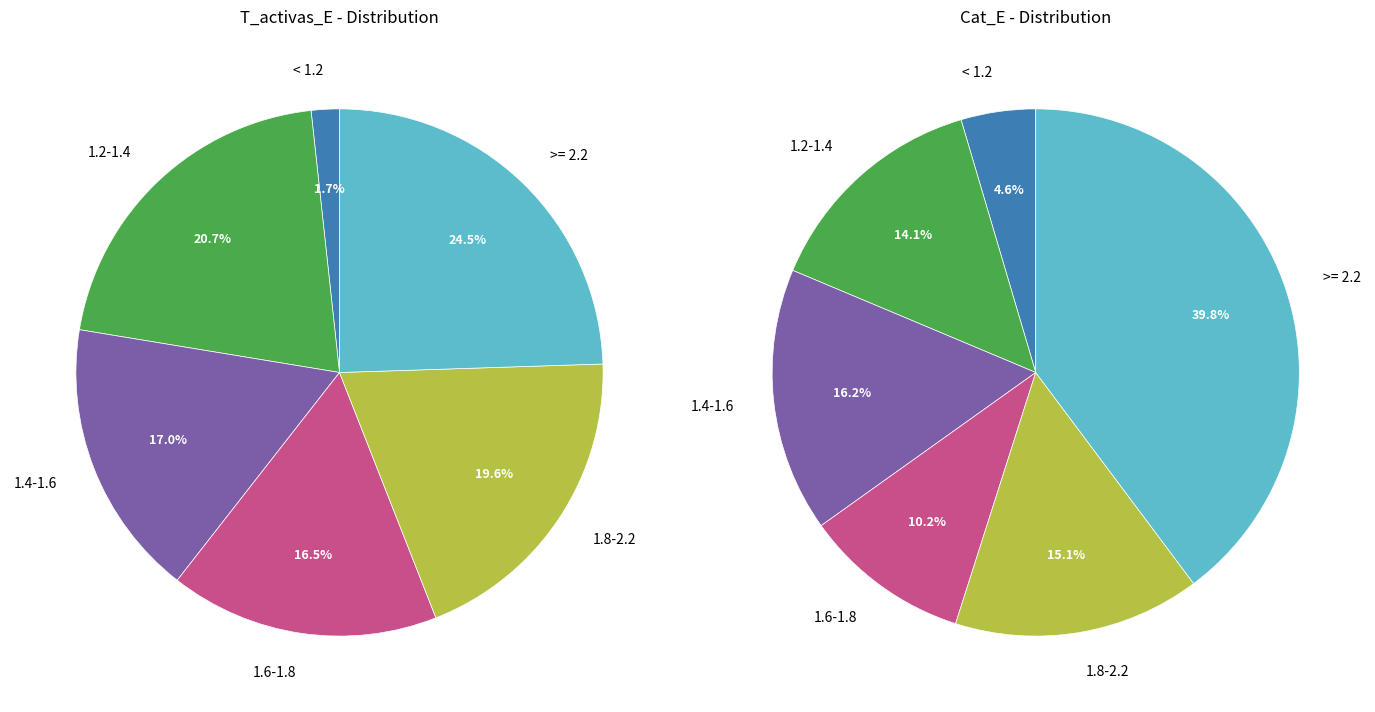

True or false: 31 accounts for 1% of the total.

False